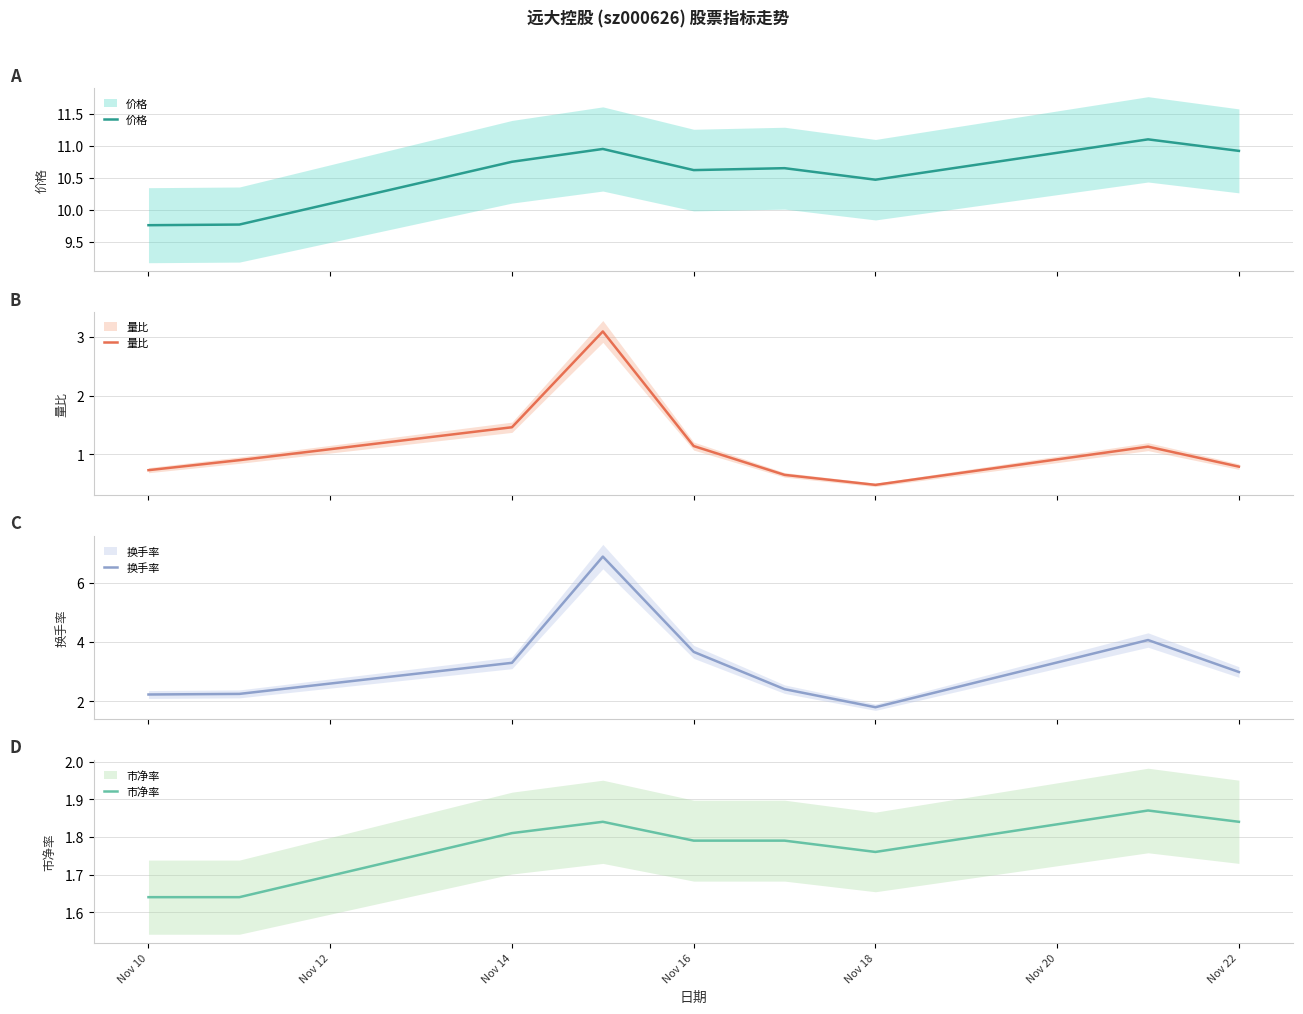

True or false: 量比 and 价格 intersect in this chart.

False